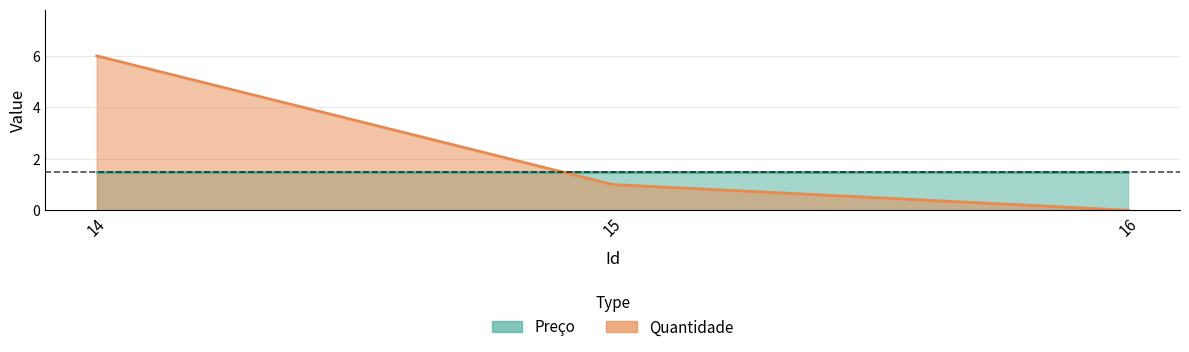

True or false: the data shows 10 at 14.

False